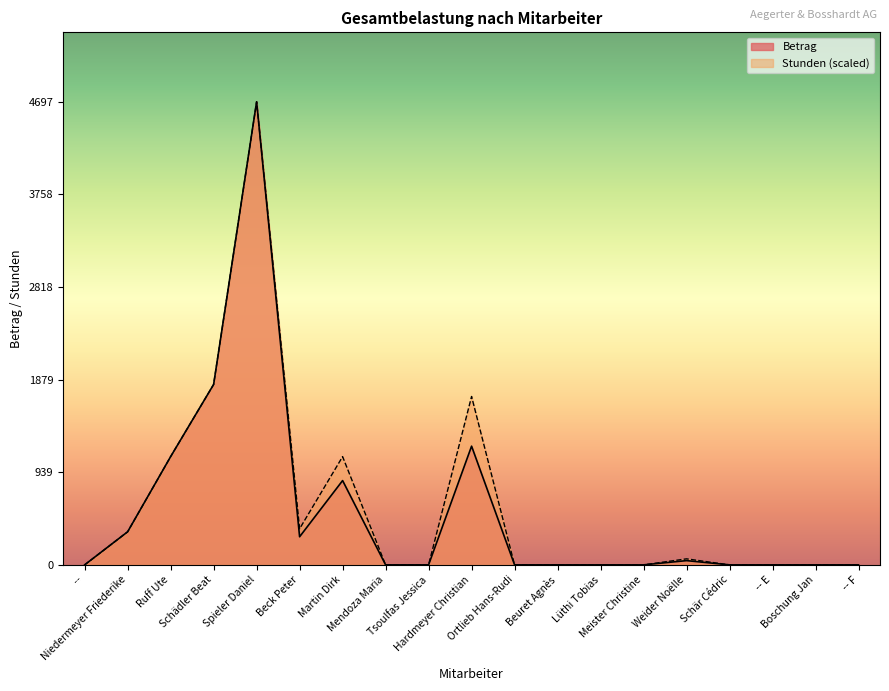

Which category has the highest value in the Stunden series?

Spieler Daniel